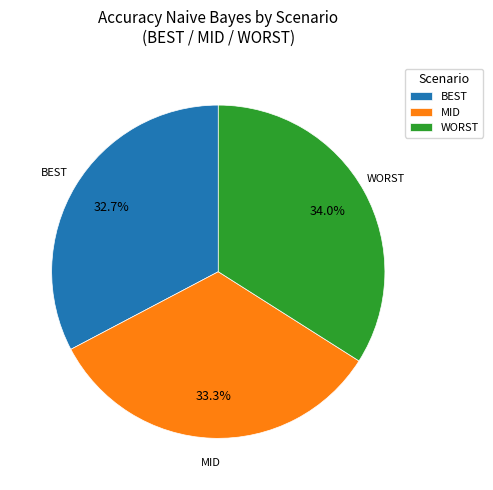

What is the ratio of the value at WORST to the value at BEST?

1.0